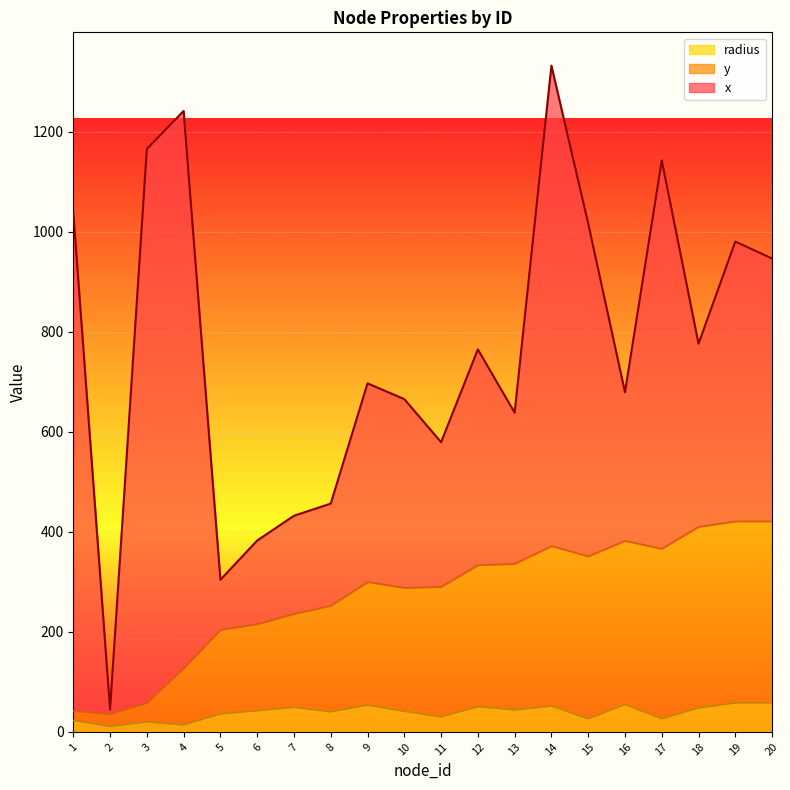

What is the sum of the y values at 12 and 11?

623.5